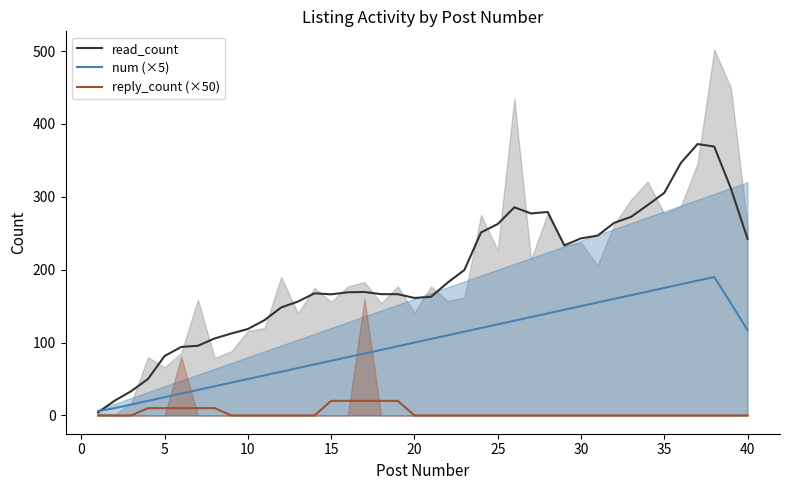

What is the average value of the read_count series?

192.8